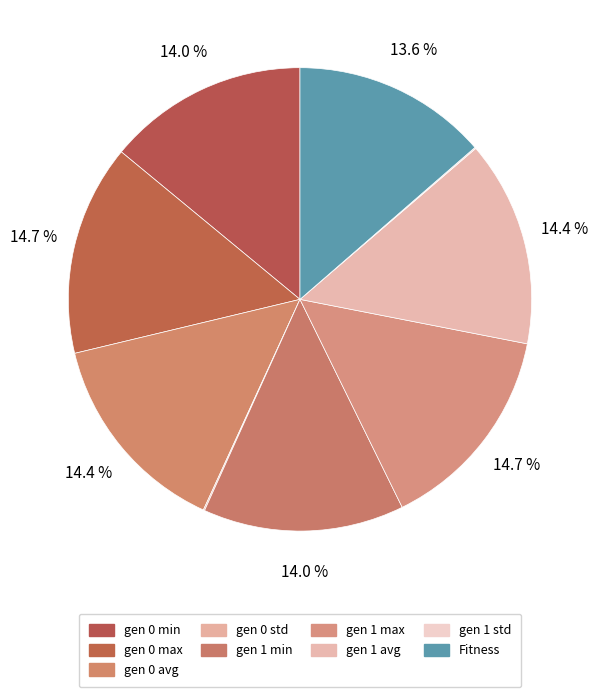

What is the ratio of the value at gen 0 avg to the value at Fitness?

1.1